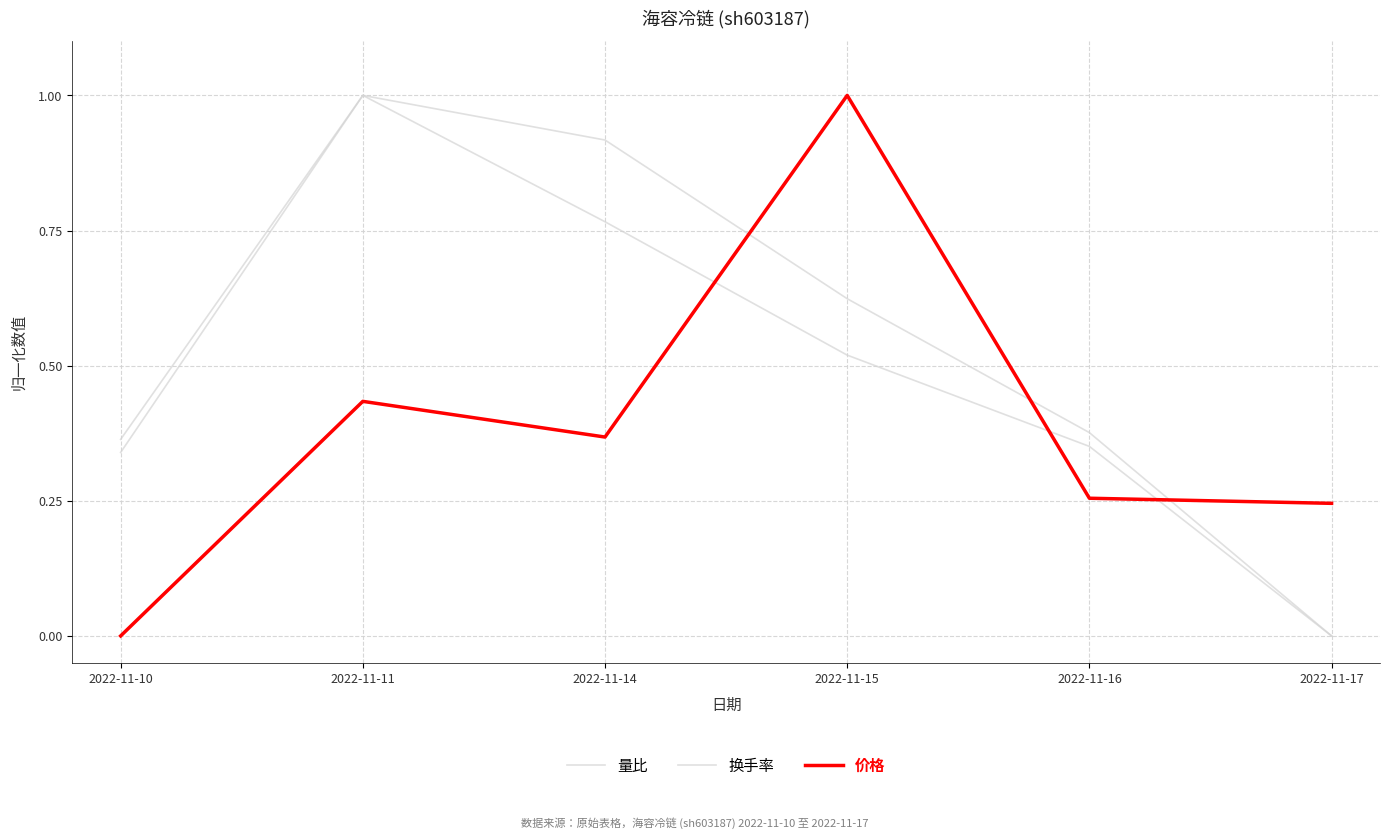

True or false: 换手率 has more than 1 interior local peaks.

False